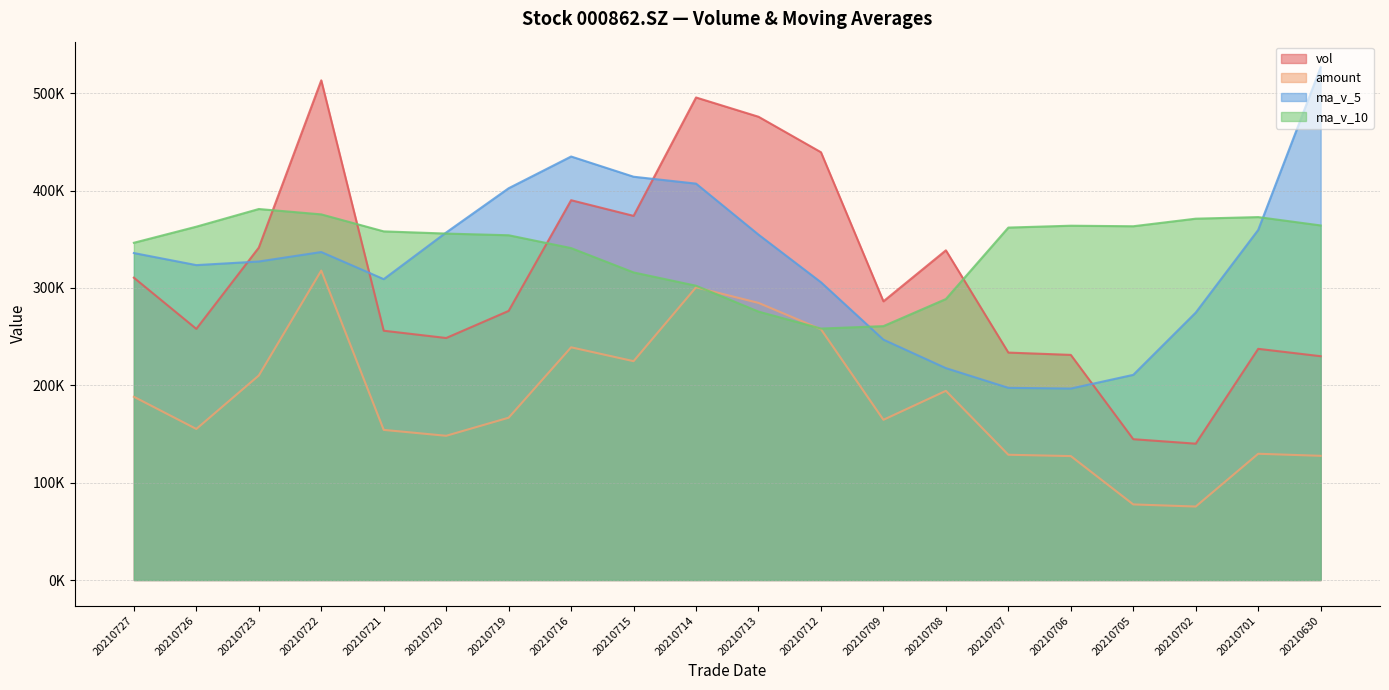

What is the value of the ma_v_10 point at the 18th from the left?

371214.1